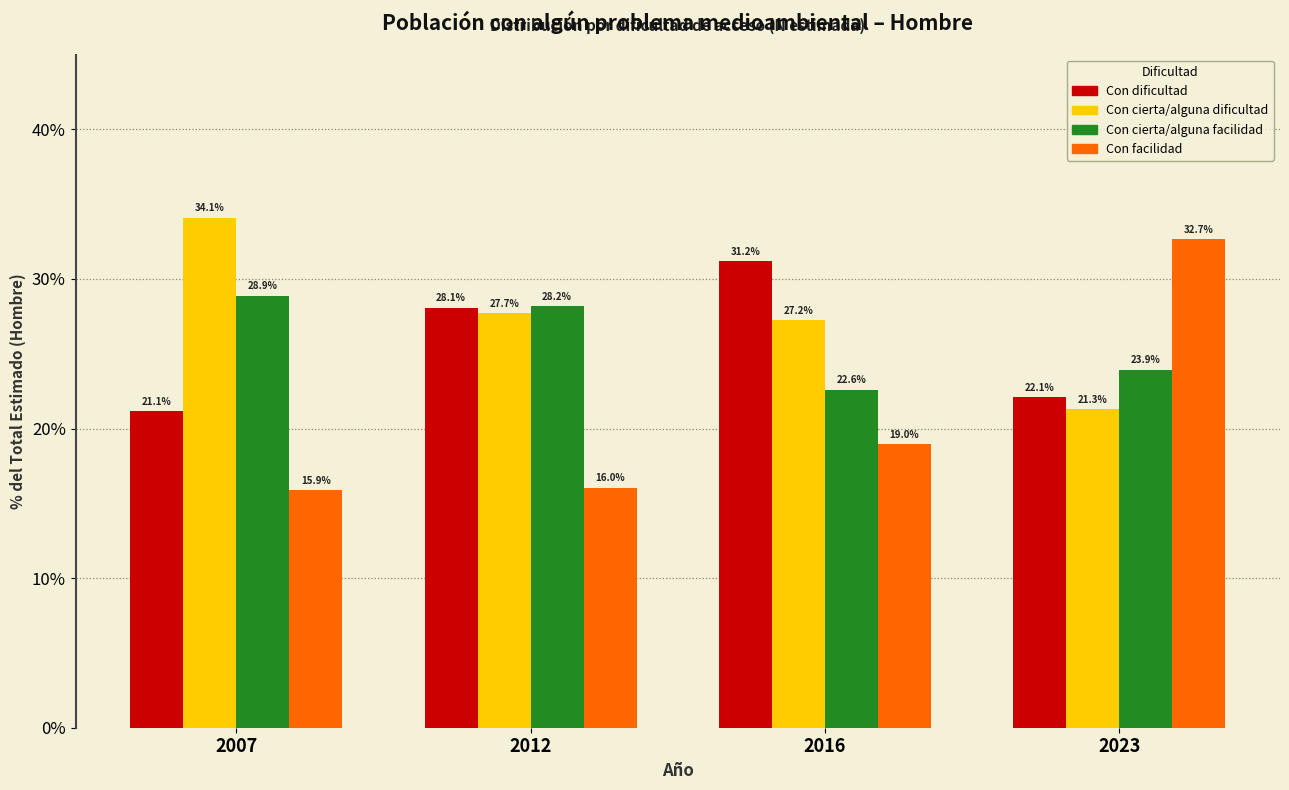

Reading right to left, transcribe all the data shown in this chart.

Con dificultad: 2023=22.1	2016=31.2	2012=28.1	2007=21.1
Con cierta/alguna dificultad: 2023=21.3	2016=27.2	2012=27.7	2007=34.1
Con cierta/alguna facilidad: 2023=23.9	2016=22.6	2012=28.2	2007=28.9
Con facilidad: 2023=32.7	2016=19.0	2012=16.0	2007=15.9